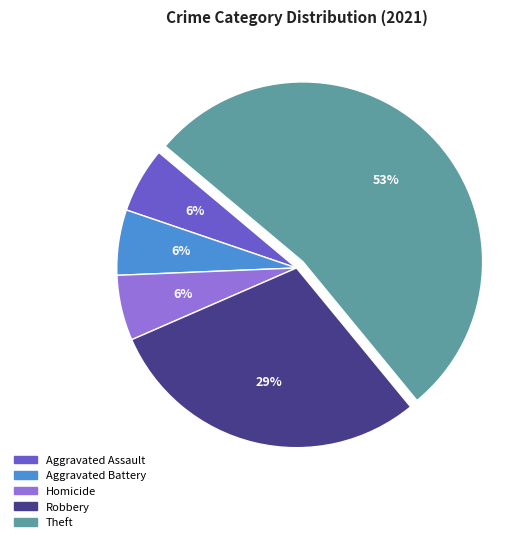

To the nearest percent, what is the average slice percentage?

20%